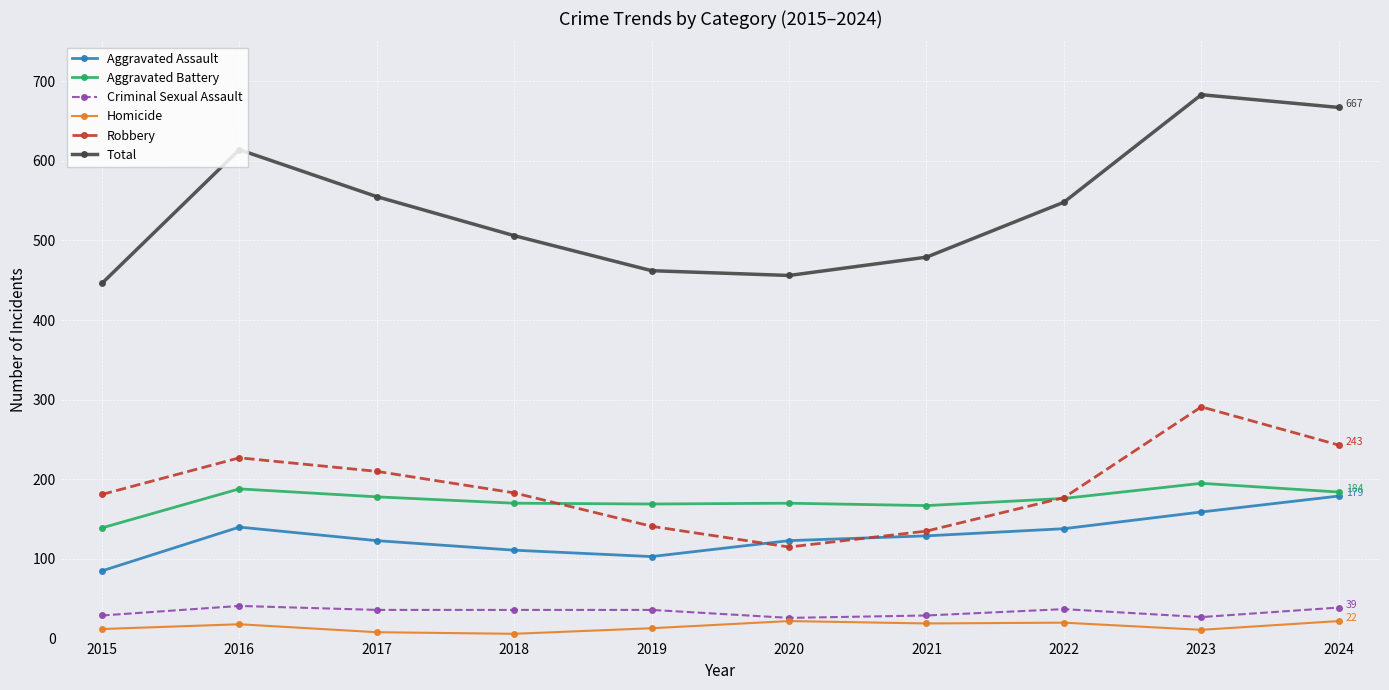

How many values in the Aggravated Battery series are below 176?

5